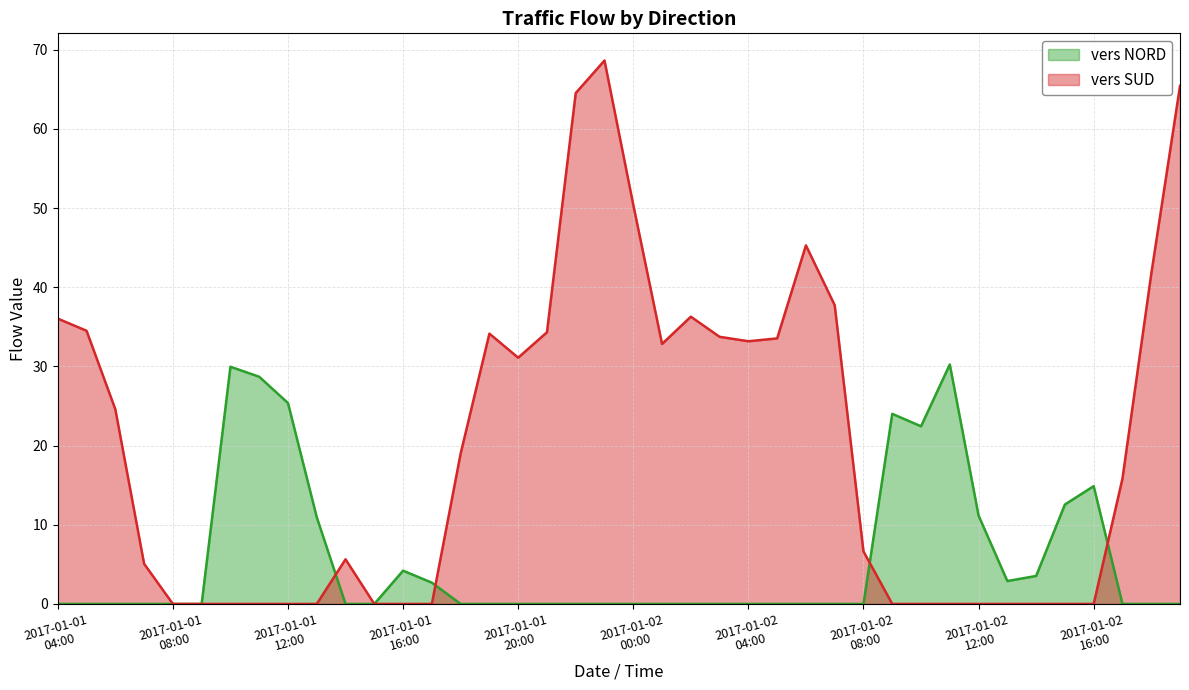

The vers SUD series shows 0.0 at 2017-01-01 16:00. True or false?

True